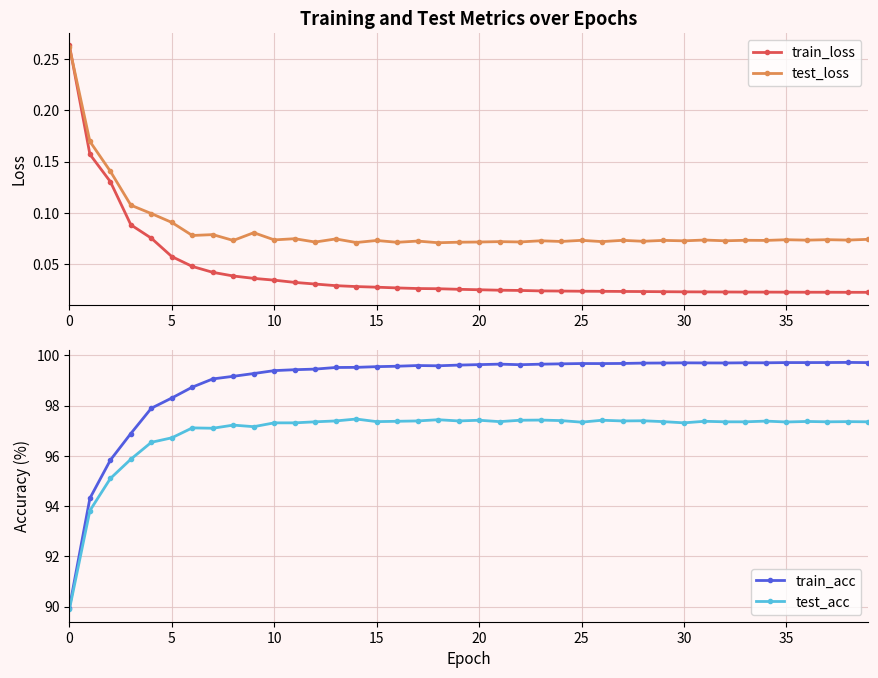

Reading left to right, list all the values displayed in this chart.

train_loss: 0.3	0.2	0.1	0.1	0.1	0.1	0.0	0.0	0.0	0.0	0.0	0.0	0.0	0.0	0.0	0.0	0.0	0.0	0.0	0.0	0.0	0.0	0.0	0.0	0.0	0.0	0.0	0.0	0.0	0.0	0.0	0.0	0.0	0.0	0.0	0.0	0.0	0.0	0.0	0.0
test_loss: 0.3	0.2	0.1	0.1	0.1	0.1	0.1	0.1	0.1	0.1	0.1	0.1	0.1	0.1	0.1	0.1	0.1	0.1	0.1	0.1	0.1	0.1	0.1	0.1	0.1	0.1	0.1	0.1	0.1	0.1	0.1	0.1	0.1	0.1	0.1	0.1	0.1	0.1	0.1	0.1
train_acc: 90.0	94.3	95.8	96.9	97.9	98.3	98.7	99.1	99.2	99.3	99.4	99.4	99.4	99.5	99.5	99.5	99.6	99.6	99.6	99.6	99.6	99.6	99.6	99.6	99.7	99.7	99.7	99.7	99.7	99.7	99.7	99.7	99.7	99.7	99.7	99.7	99.7	99.7	99.7	99.7
test_acc: 89.9	93.8	95.1	95.9	96.5	96.7	97.1	97.1	97.2	97.2	97.3	97.3	97.4	97.4	97.5	97.4	97.4	97.4	97.4	97.4	97.4	97.4	97.4	97.4	97.4	97.3	97.4	97.4	97.4	97.4	97.3	97.4	97.4	97.4	97.4	97.3	97.4	97.4	97.4	97.4